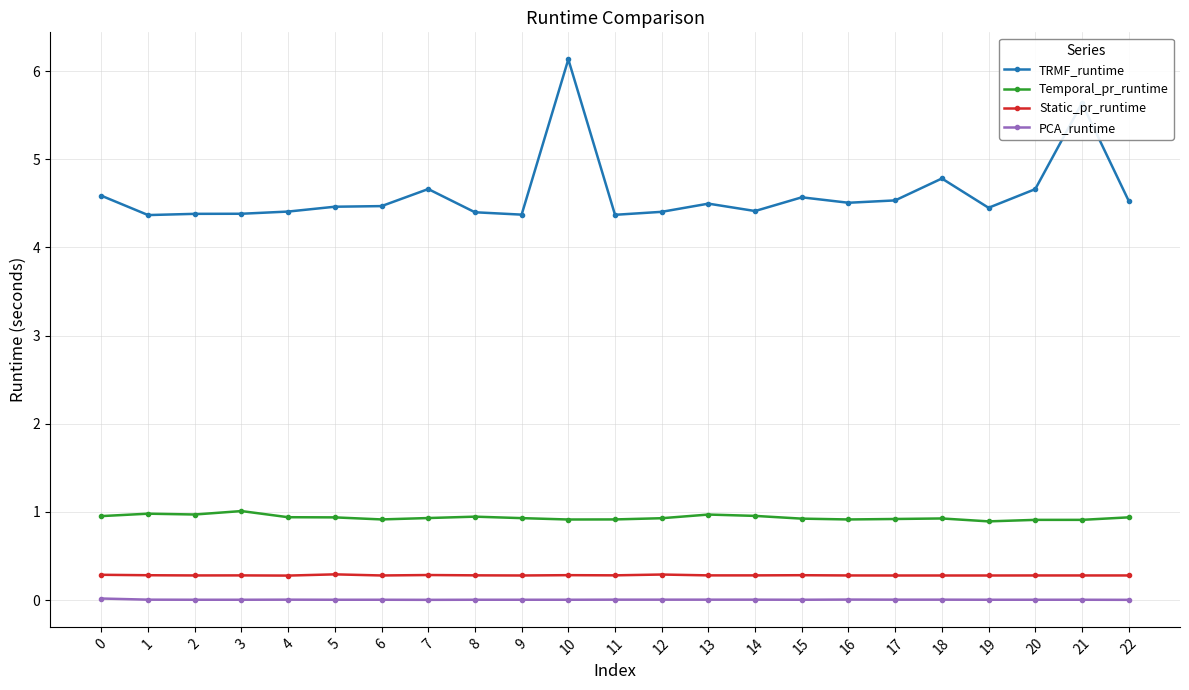

Is it true that Static_pr_runtime equals 0.3 at 1?

True